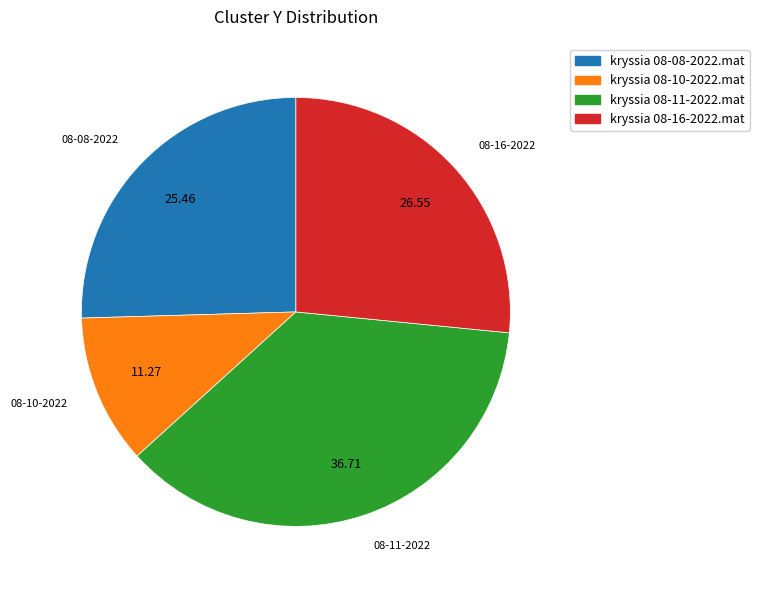

Count the number of slices in the pie.

4